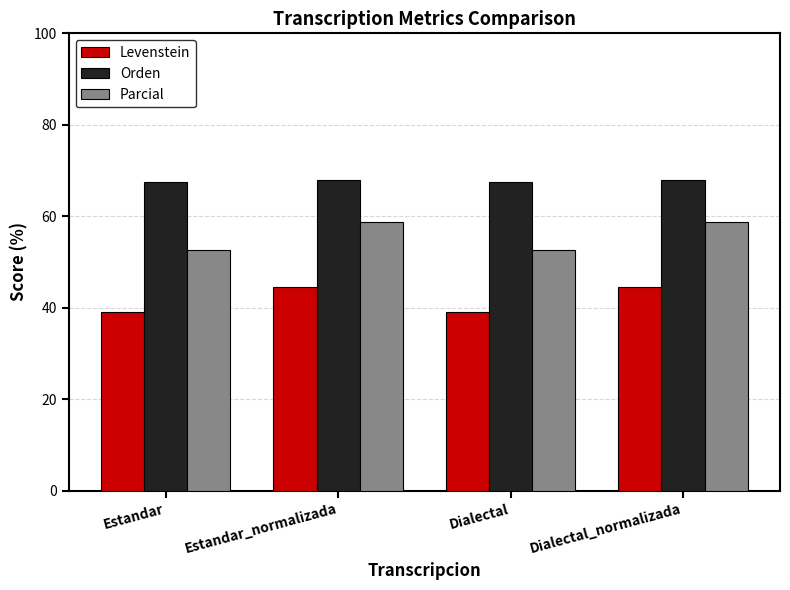

Which series has the largest range (max minus min)?

Parcial